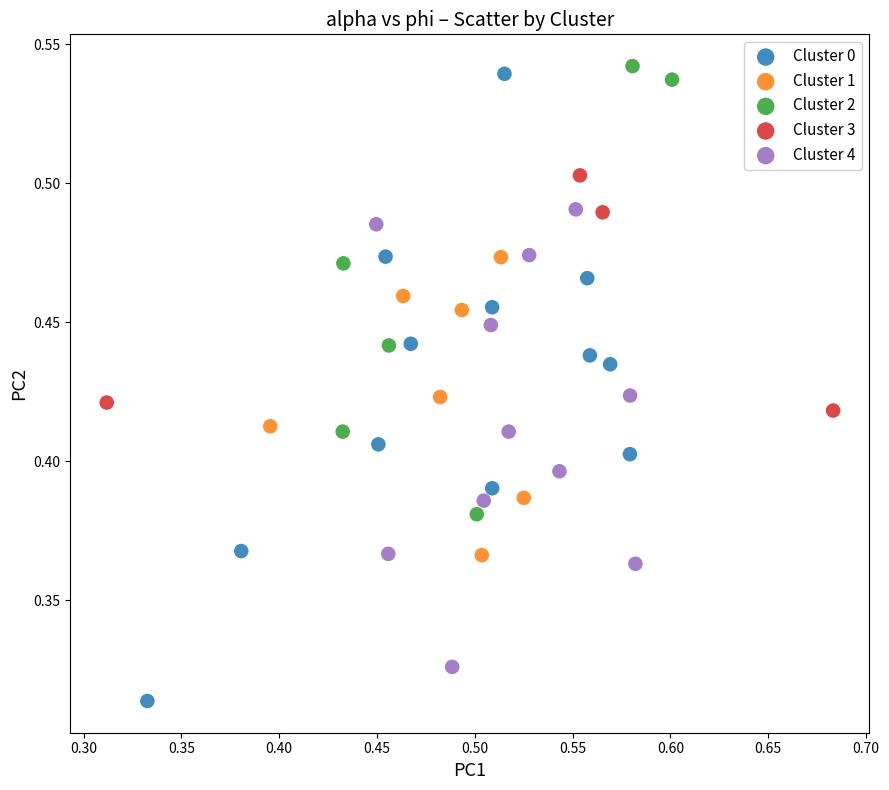

Which series reaches the minimum Y coordinate?

Cluster 0